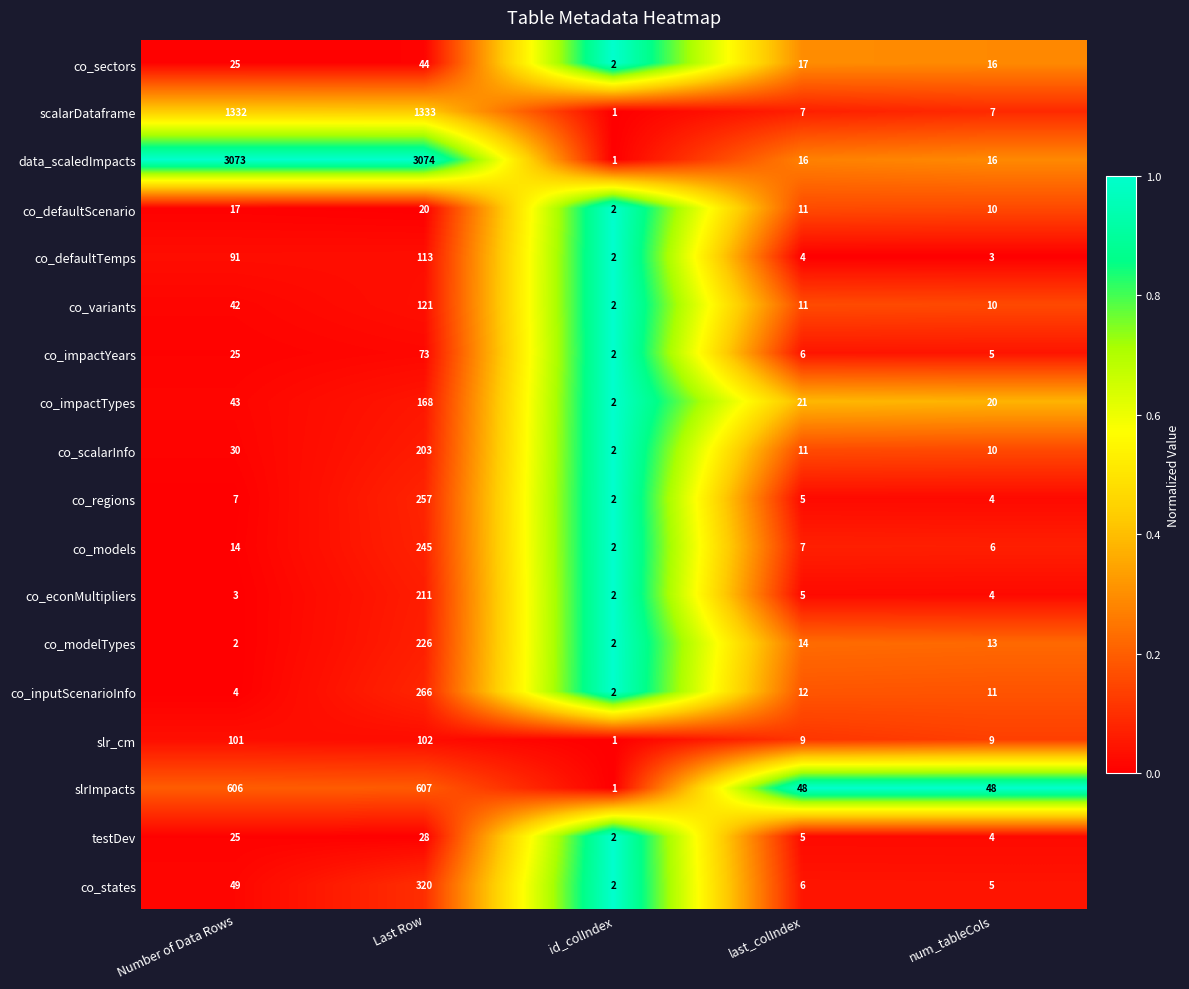

Where is co_sectors nearest to the value 23?

Number of Data Rows